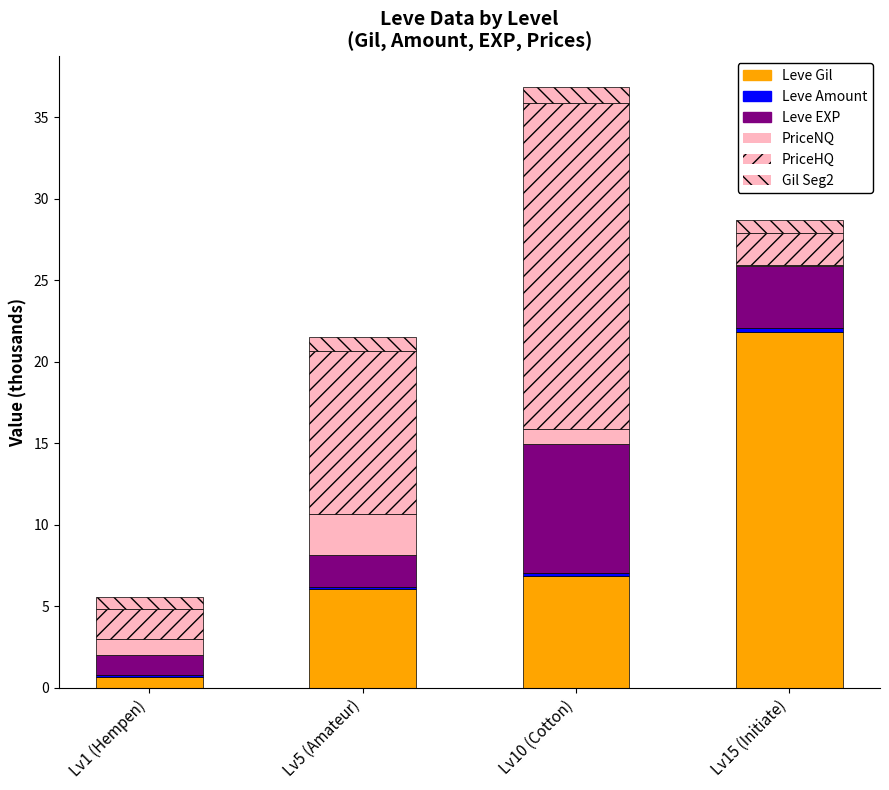

Between Lv1 (Hempen) and Lv15 (Initiate), which is larger?

Lv15 (Initiate)